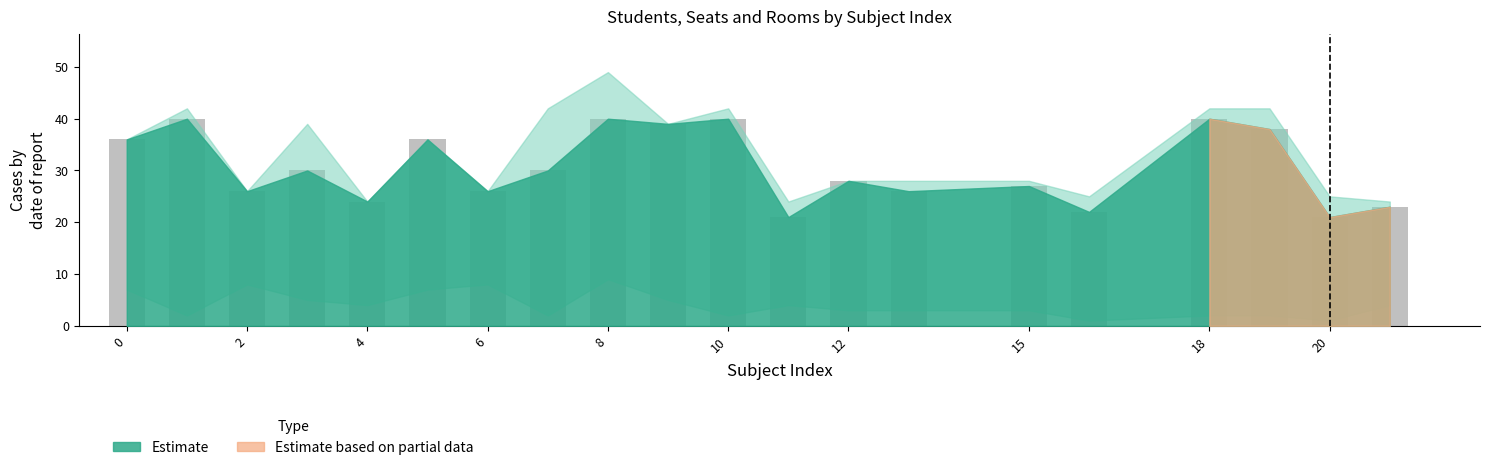

What is the maximum value shown in the chart?

40